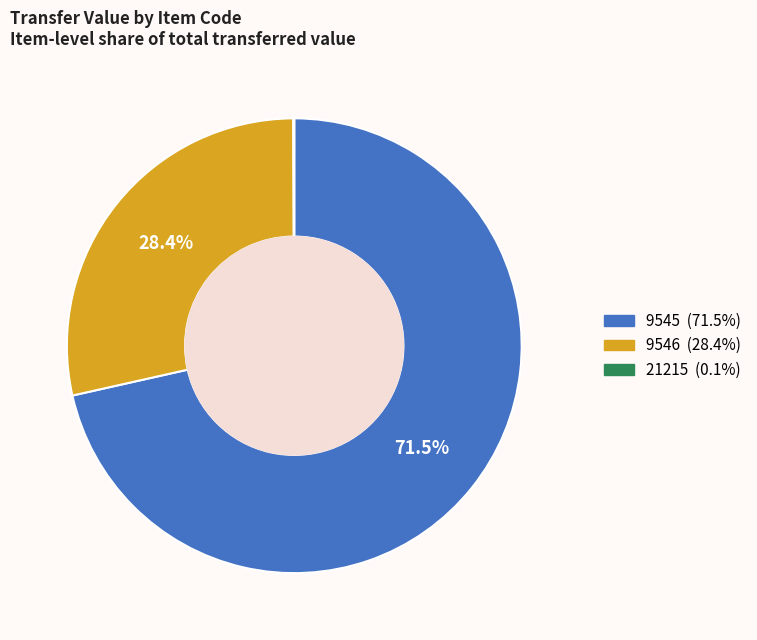

Does any single category account for the majority?

Yes